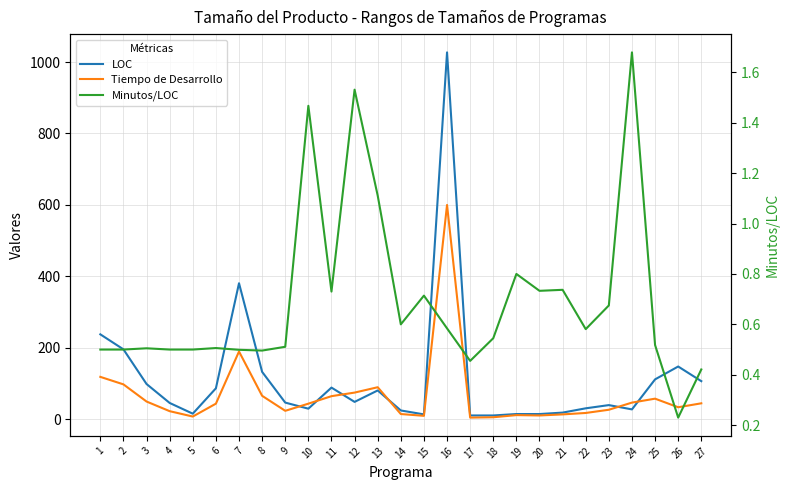

The LOC series shows 99.0 at 3. True or false?

True